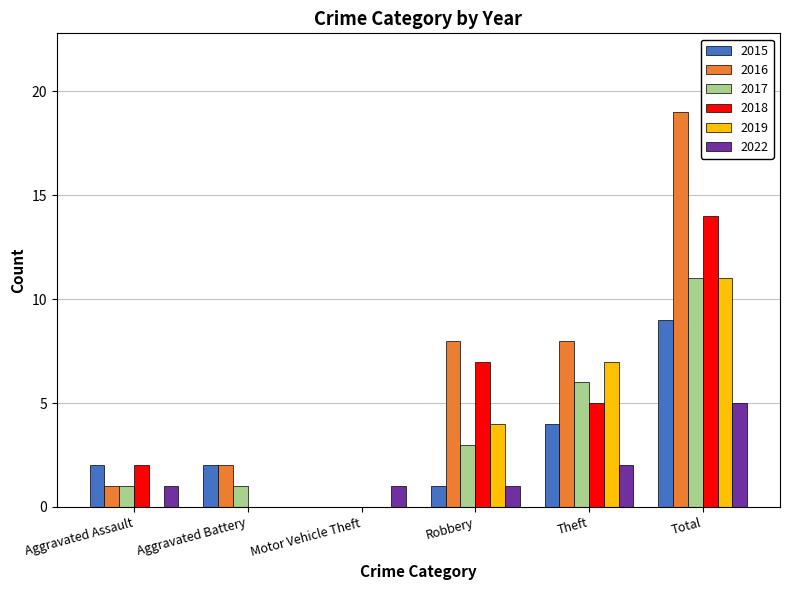

Is it true that 2018 equals 1 at Aggravated Assault?

False